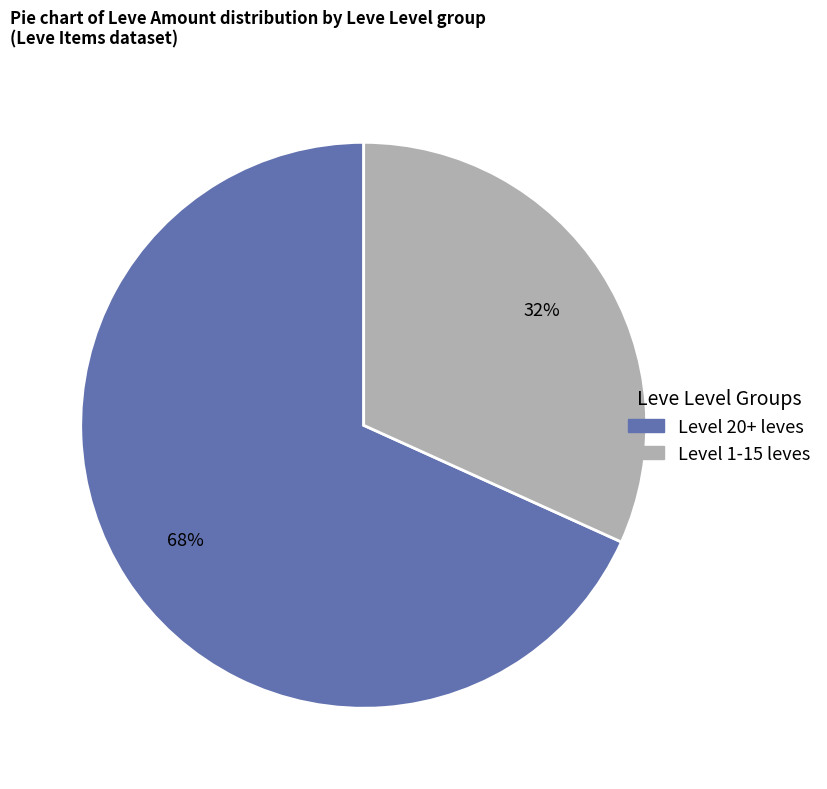

To the nearest percent, what is the average slice percentage?

50%